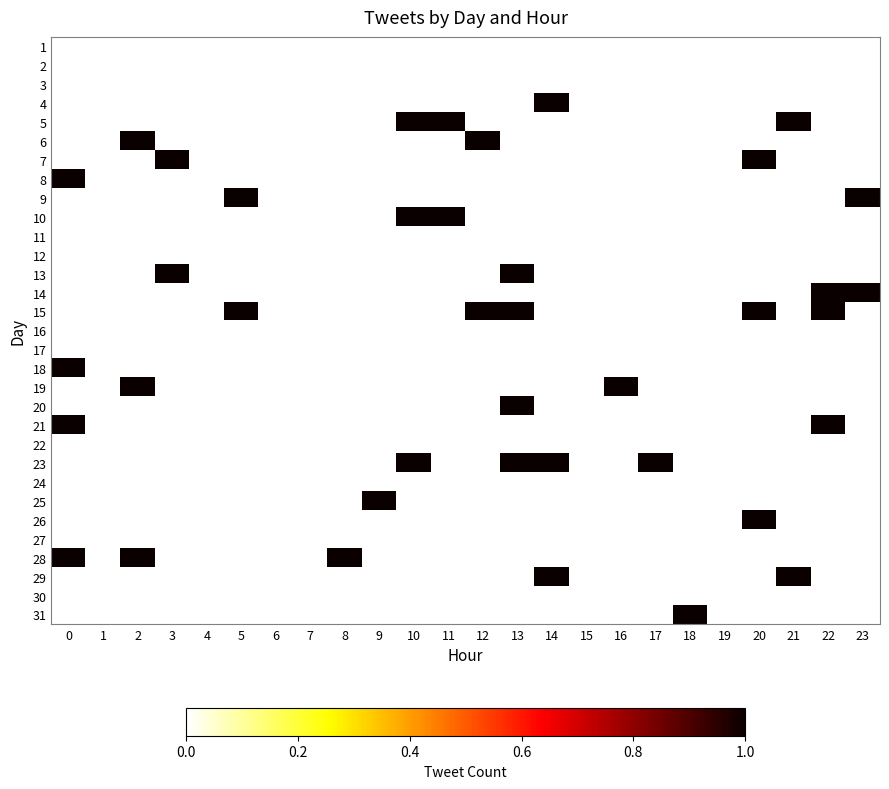

Reading right to left, transcribe all the data shown in this chart.

1: 23=0	22=0	21=0	20=0	19=0	18=0	17=0	16=0	15=0	14=0	13=0	12=0	11=0	10=0	9=0	8=0	7=0	6=0	5=0	4=0	3=0	2=0	1=0	0=0
2: 23=0	22=0	21=0	20=0	19=0	18=0	17=0	16=0	15=0	14=0	13=0	12=0	11=0	10=0	9=0	8=0	7=0	6=0	5=0	4=0	3=0	2=0	1=0	0=0
3: 23=0	22=0	21=0	20=0	19=0	18=0	17=0	16=0	15=0	14=0	13=0	12=0	11=0	10=0	9=0	8=0	7=0	6=0	5=0	4=0	3=0	2=0	1=0	0=0
4: 23=0	22=0	21=0	20=0	19=0	18=0	17=0	16=0	15=0	14=1	13=0	12=0	11=0	10=0	9=0	8=0	7=0	6=0	5=0	4=0	3=0	2=0	1=0	0=0
5: 23=0	22=0	21=1	20=0	19=0	18=0	17=0	16=0	15=0	14=0	13=0	12=0	11=1	10=1	9=0	8=0	7=0	6=0	5=0	4=0	3=0	2=0	1=0	0=0
6: 23=0	22=0	21=0	20=0	19=0	18=0	17=0	16=0	15=0	14=0	13=0	12=1	11=0	10=0	9=0	8=0	7=0	6=0	5=0	4=0	3=0	2=1	1=0	0=0
7: 23=0	22=0	21=0	20=1	19=0	18=0	17=0	16=0	15=0	14=0	13=0	12=0	11=0	10=0	9=0	8=0	7=0	6=0	5=0	4=0	3=1	2=0	1=0	0=0
8: 23=0	22=0	21=0	20=0	19=0	18=0	17=0	16=0	15=0	14=0	13=0	12=0	11=0	10=0	9=0	8=0	7=0	6=0	5=0	4=0	3=0	2=0	1=0	0=1
9: 23=1	22=0	21=0	20=0	19=0	18=0	17=0	16=0	15=0	14=0	13=0	12=0	11=0	10=0	9=0	8=0	7=0	6=0	5=1	4=0	3=0	2=0	1=0	0=0
10: 23=0	22=0	21=0	20=0	19=0	18=0	17=0	16=0	15=0	14=0	13=0	12=0	11=1	10=1	9=0	8=0	7=0	6=0	5=0	4=0	3=0	2=0	1=0	0=0
11: 23=0	22=0	21=0	20=0	19=0	18=0	17=0	16=0	15=0	14=0	13=0	12=0	11=0	10=0	9=0	8=0	7=0	6=0	5=0	4=0	3=0	2=0	1=0	0=0
12: 23=0	22=0	21=0	20=0	19=0	18=0	17=0	16=0	15=0	14=0	13=0	12=0	11=0	10=0	9=0	8=0	7=0	6=0	5=0	4=0	3=0	2=0	1=0	0=0
13: 23=0	22=0	21=0	20=0	19=0	18=0	17=0	16=0	15=0	14=0	13=1	12=0	11=0	10=0	9=0	8=0	7=0	6=0	5=0	4=0	3=1	2=0	1=0	0=0
14: 23=1	22=1	21=0	20=0	19=0	18=0	17=0	16=0	15=0	14=0	13=0	12=0	11=0	10=0	9=0	8=0	7=0	6=0	5=0	4=0	3=0	2=0	1=0	0=0
15: 23=0	22=1	21=0	20=1	19=0	18=0	17=0	16=0	15=0	14=0	13=1	12=1	11=0	10=0	9=0	8=0	7=0	6=0	5=1	4=0	3=0	2=0	1=0	0=0
16: 23=0	22=0	21=0	20=0	19=0	18=0	17=0	16=0	15=0	14=0	13=0	12=0	11=0	10=0	9=0	8=0	7=0	6=0	5=0	4=0	3=0	2=0	1=0	0=0
17: 23=0	22=0	21=0	20=0	19=0	18=0	17=0	16=0	15=0	14=0	13=0	12=0	11=0	10=0	9=0	8=0	7=0	6=0	5=0	4=0	3=0	2=0	1=0	0=0
18: 23=0	22=0	21=0	20=0	19=0	18=0	17=0	16=0	15=0	14=0	13=0	12=0	11=0	10=0	9=0	8=0	7=0	6=0	5=0	4=0	3=0	2=0	1=0	0=1
19: 23=0	22=0	21=0	20=0	19=0	18=0	17=0	16=1	15=0	14=0	13=0	12=0	11=0	10=0	9=0	8=0	7=0	6=0	5=0	4=0	3=0	2=1	1=0	0=0
20: 23=0	22=0	21=0	20=0	19=0	18=0	17=0	16=0	15=0	14=0	13=1	12=0	11=0	10=0	9=0	8=0	7=0	6=0	5=0	4=0	3=0	2=0	1=0	0=0
21: 23=0	22=1	21=0	20=0	19=0	18=0	17=0	16=0	15=0	14=0	13=0	12=0	11=0	10=0	9=0	8=0	7=0	6=0	5=0	4=0	3=0	2=0	1=0	0=1
22: 23=0	22=0	21=0	20=0	19=0	18=0	17=0	16=0	15=0	14=0	13=0	12=0	11=0	10=0	9=0	8=0	7=0	6=0	5=0	4=0	3=0	2=0	1=0	0=0
23: 23=0	22=0	21=0	20=0	19=0	18=0	17=1	16=0	15=0	14=1	13=1	12=0	11=0	10=1	9=0	8=0	7=0	6=0	5=0	4=0	3=0	2=0	1=0	0=0
24: 23=0	22=0	21=0	20=0	19=0	18=0	17=0	16=0	15=0	14=0	13=0	12=0	11=0	10=0	9=0	8=0	7=0	6=0	5=0	4=0	3=0	2=0	1=0	0=0
25: 23=0	22=0	21=0	20=0	19=0	18=0	17=0	16=0	15=0	14=0	13=0	12=0	11=0	10=0	9=1	8=0	7=0	6=0	5=0	4=0	3=0	2=0	1=0	0=0
26: 23=0	22=0	21=0	20=1	19=0	18=0	17=0	16=0	15=0	14=0	13=0	12=0	11=0	10=0	9=0	8=0	7=0	6=0	5=0	4=0	3=0	2=0	1=0	0=0
27: 23=0	22=0	21=0	20=0	19=0	18=0	17=0	16=0	15=0	14=0	13=0	12=0	11=0	10=0	9=0	8=0	7=0	6=0	5=0	4=0	3=0	2=0	1=0	0=0
28: 23=0	22=0	21=0	20=0	19=0	18=0	17=0	16=0	15=0	14=0	13=0	12=0	11=0	10=0	9=0	8=1	7=0	6=0	5=0	4=0	3=0	2=1	1=0	0=1
29: 23=0	22=0	21=1	20=0	19=0	18=0	17=0	16=0	15=0	14=1	13=0	12=0	11=0	10=0	9=0	8=0	7=0	6=0	5=0	4=0	3=0	2=0	1=0	0=0
30: 23=0	22=0	21=0	20=0	19=0	18=0	17=0	16=0	15=0	14=0	13=0	12=0	11=0	10=0	9=0	8=0	7=0	6=0	5=0	4=0	3=0	2=0	1=0	0=0
31: 23=0	22=0	21=0	20=0	19=0	18=1	17=0	16=0	15=0	14=0	13=0	12=0	11=0	10=0	9=0	8=0	7=0	6=0	5=0	4=0	3=0	2=0	1=0	0=0